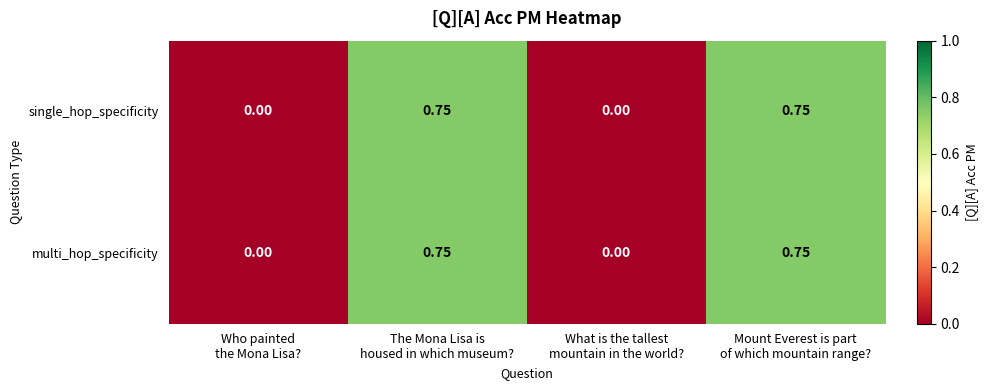

How many categories are shown in the chart?

4